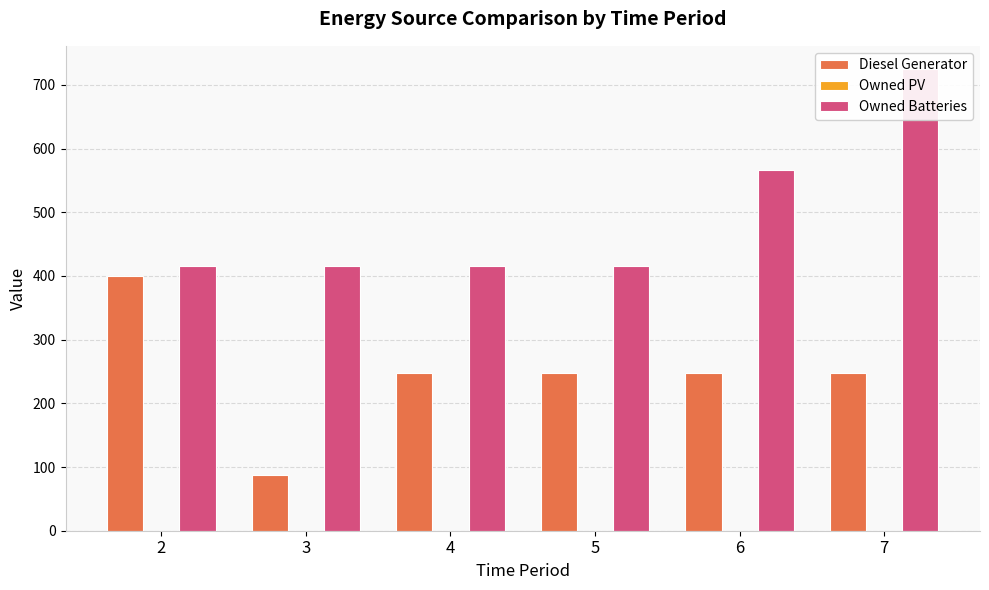

How many bars are there in total?

18